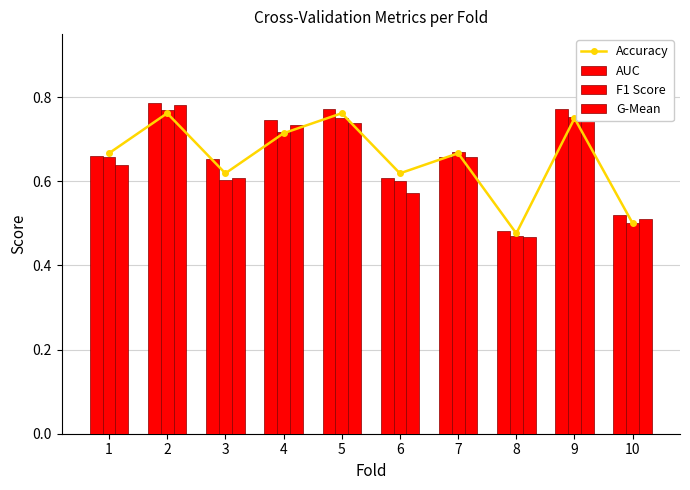

Count the Accuracy values in the range 0 to 1.

10